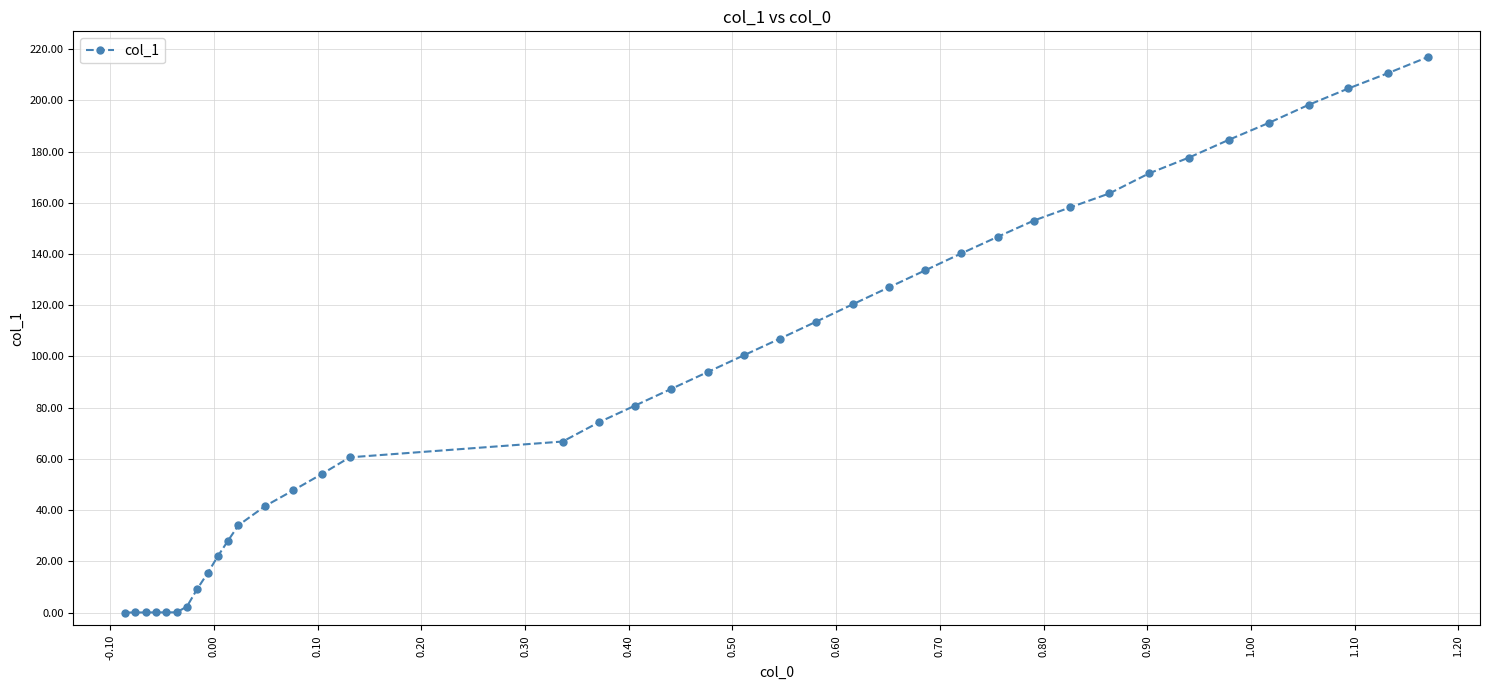

What is the value of the 11th point from the left?

28.1